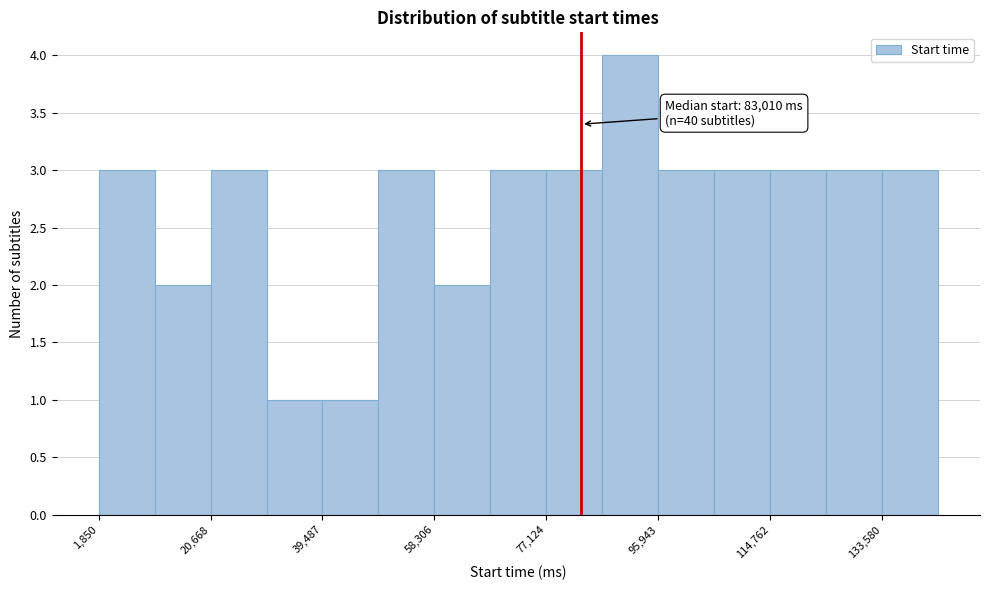

Over which range of the x-axis is the bar tallest?

86000 to 96000